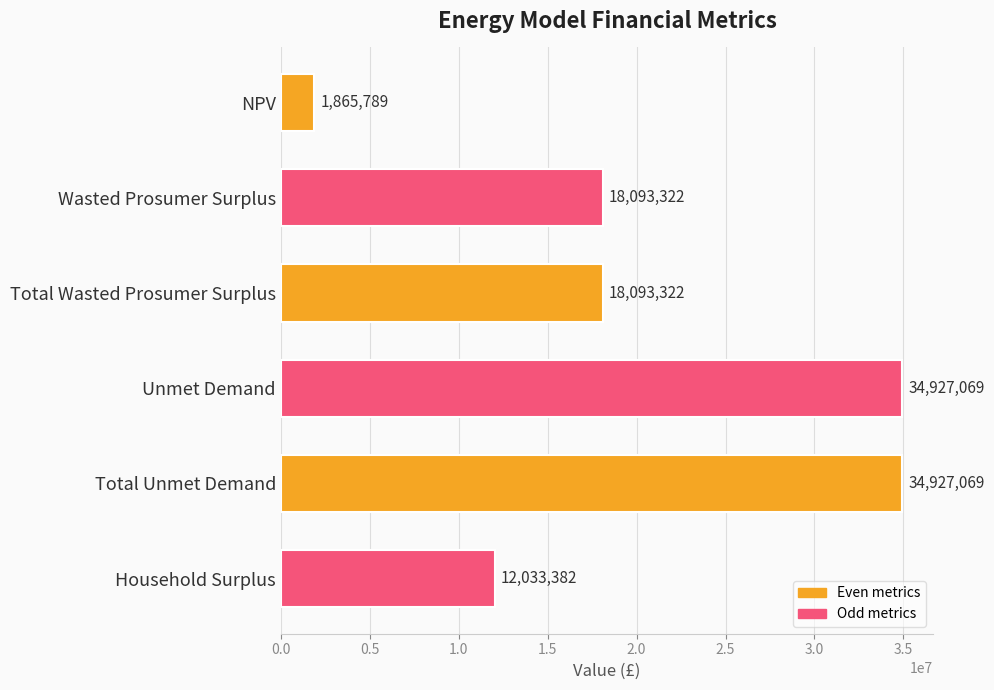

The value at NPV is 3028257.2. True or false?

False